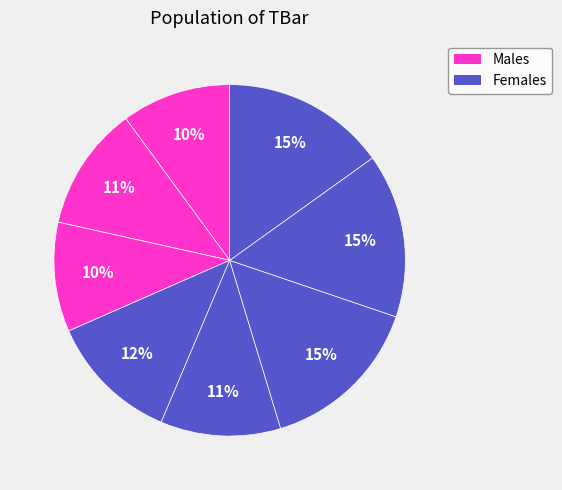

How many slices are in this pie chart?

8